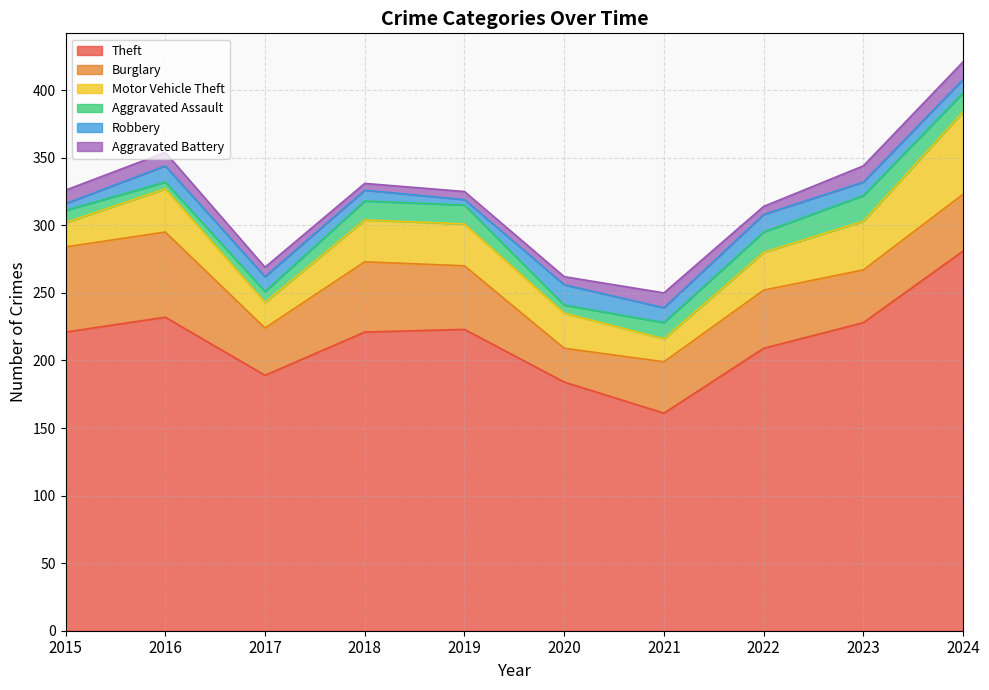

What is the sum of the Burglary values at 2018 and 2015?

115